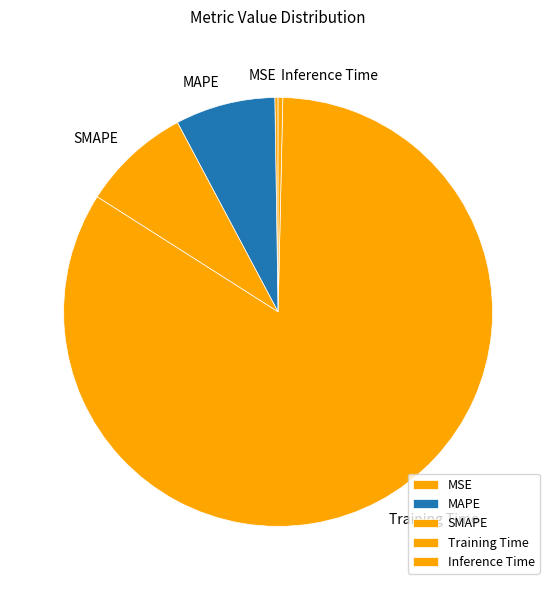

Combined, do Inference Time and SMAPE account for over 50%?

No